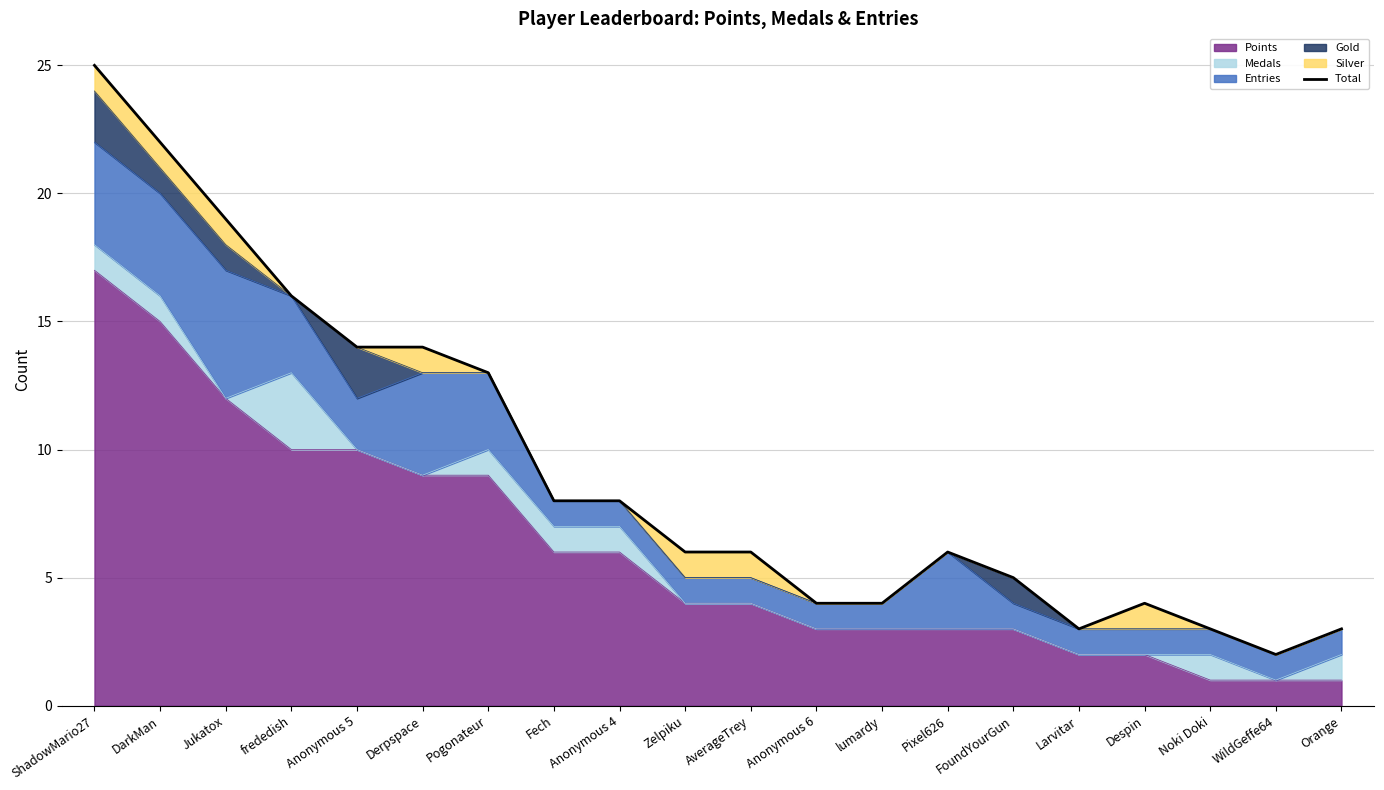

What is the difference between the maximum and minimum values?

23